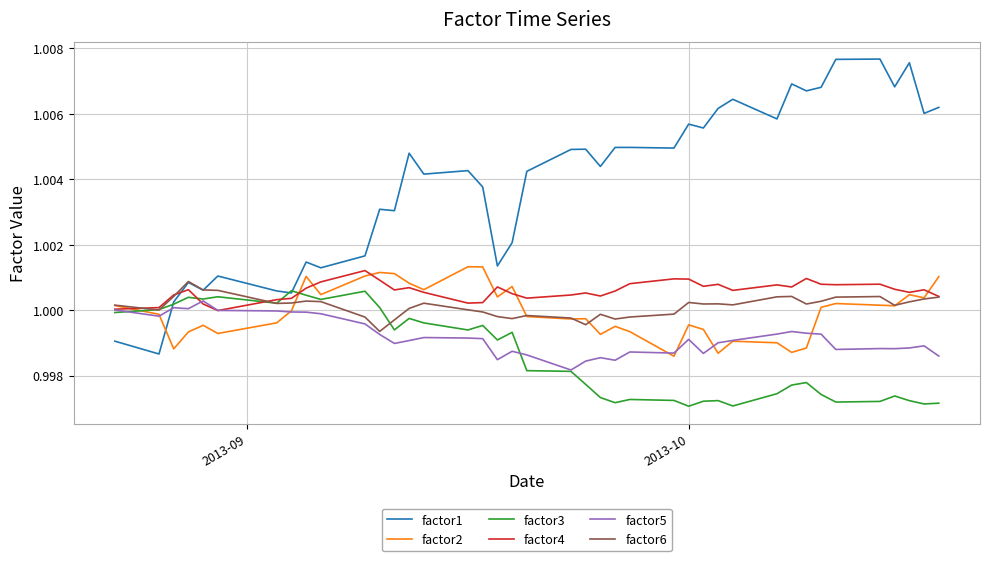

Which series has the largest total across all categories?

factor1